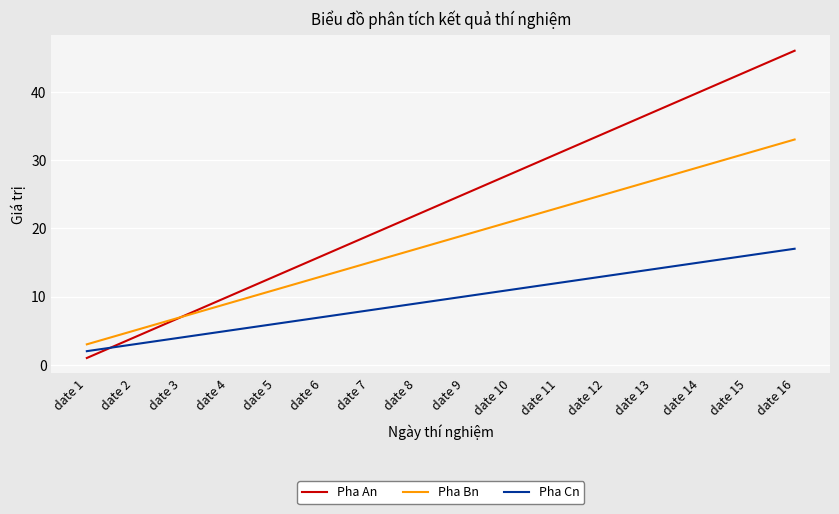

What is the total value across all series at date 14?

84